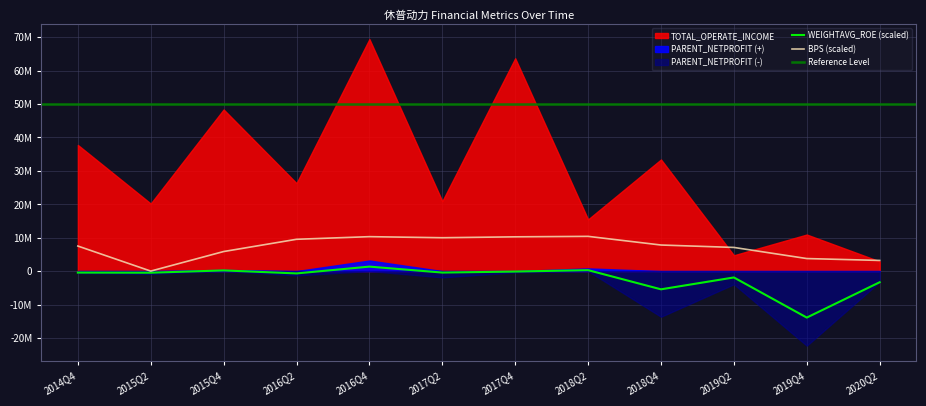

What is the sum of the WEIGHTAVG_ROE values at 2018Q2 and 2019Q4?

-13634000.0